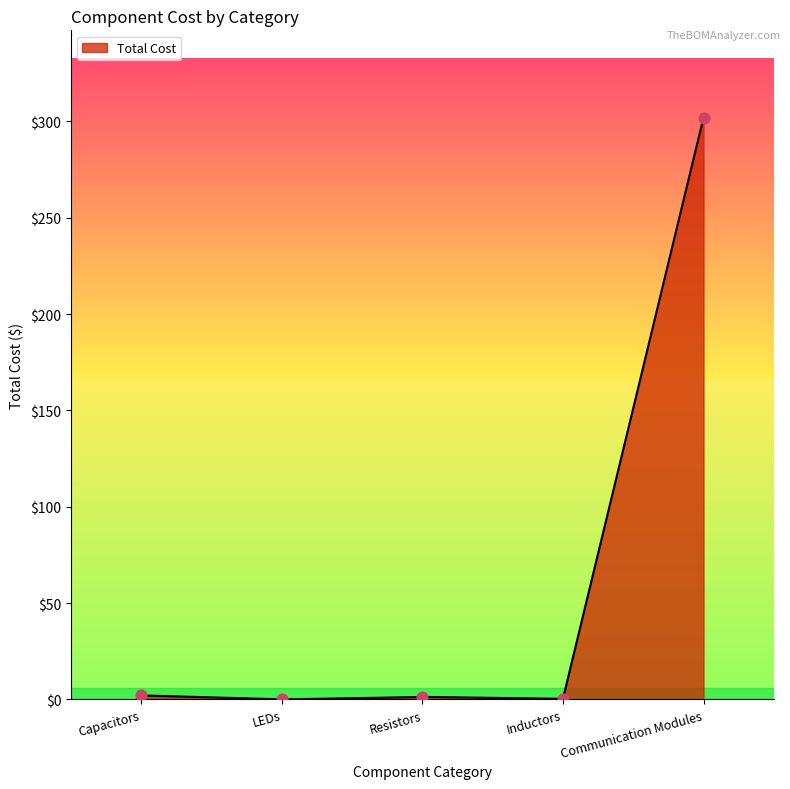

What is the ratio of the value at Inductors to the value at Resistors?

0.2